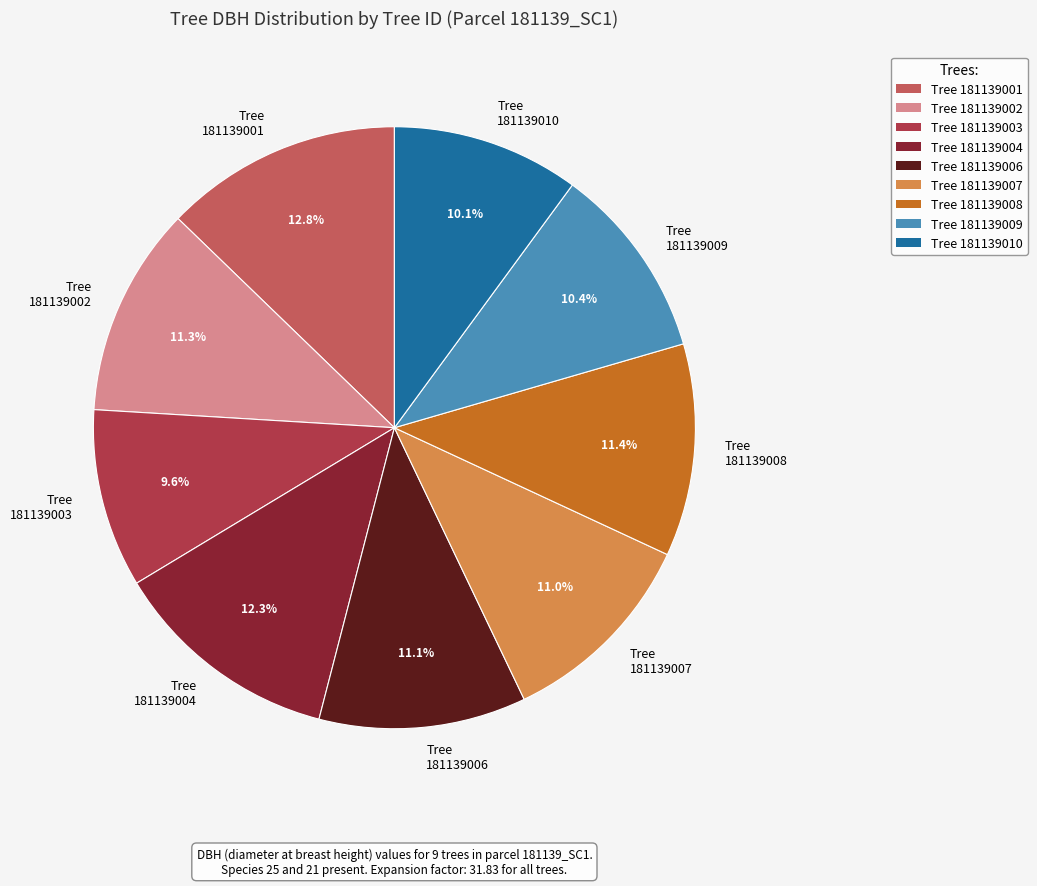

Does any single category account for the majority?

No